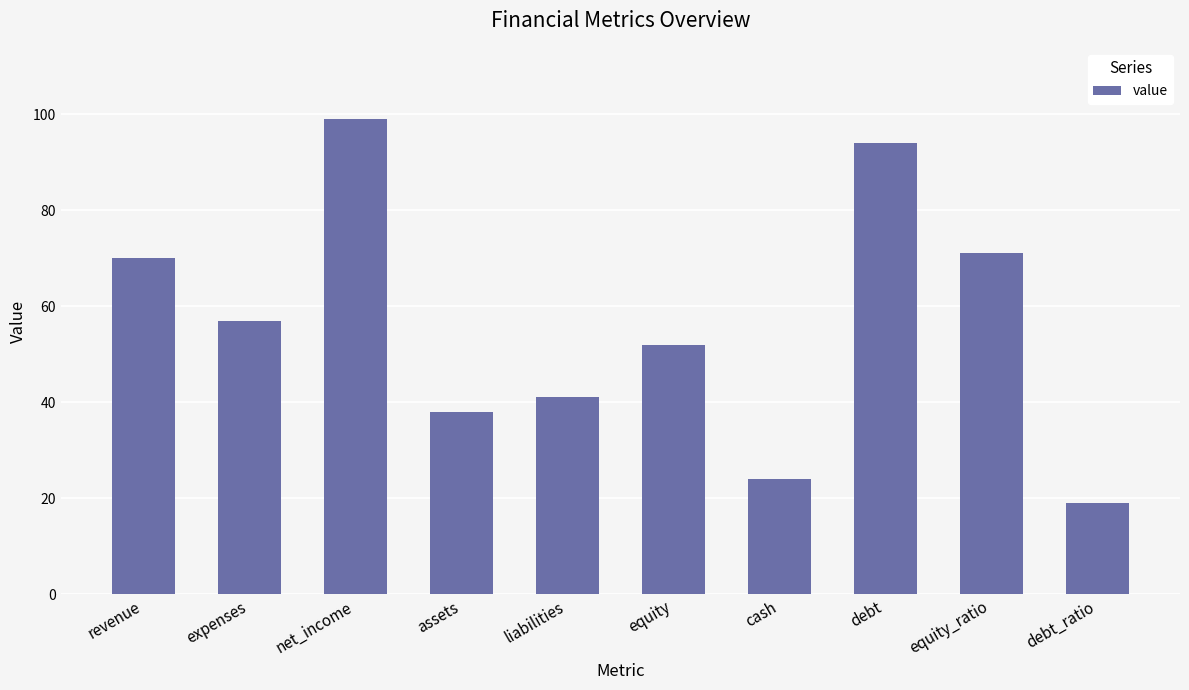

At which category does the chart reach its peak across all series?

net_income